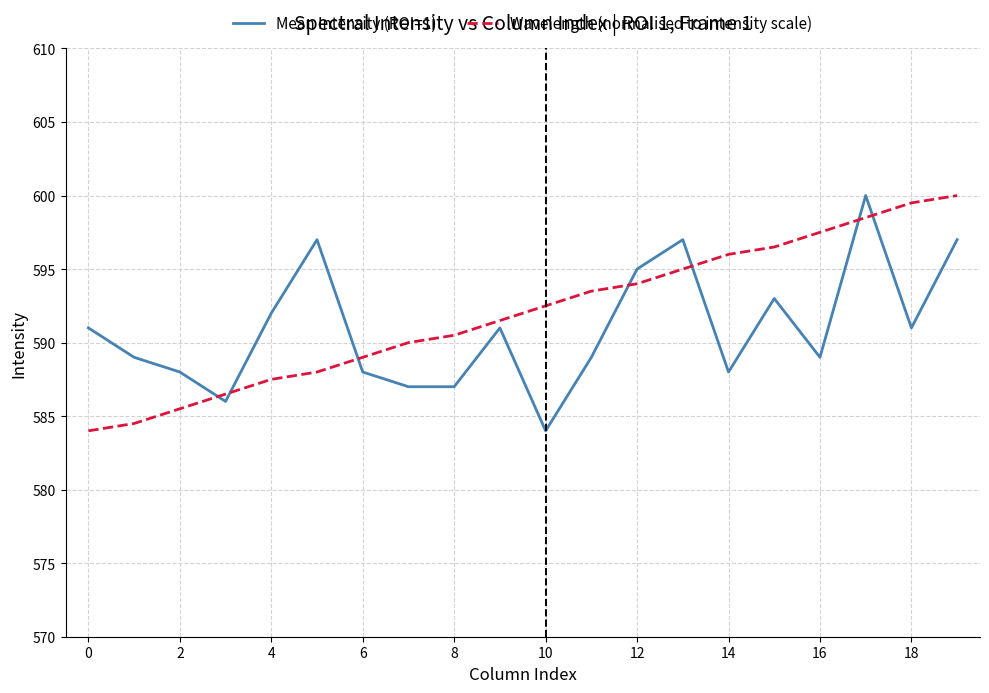

How many times do Mean Intensity (ROI=1) and Wavelength (normalised to intensity scale) cross each other?

7